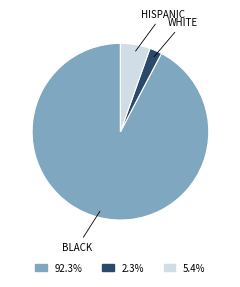

Is there a majority slice in this chart?

Yes